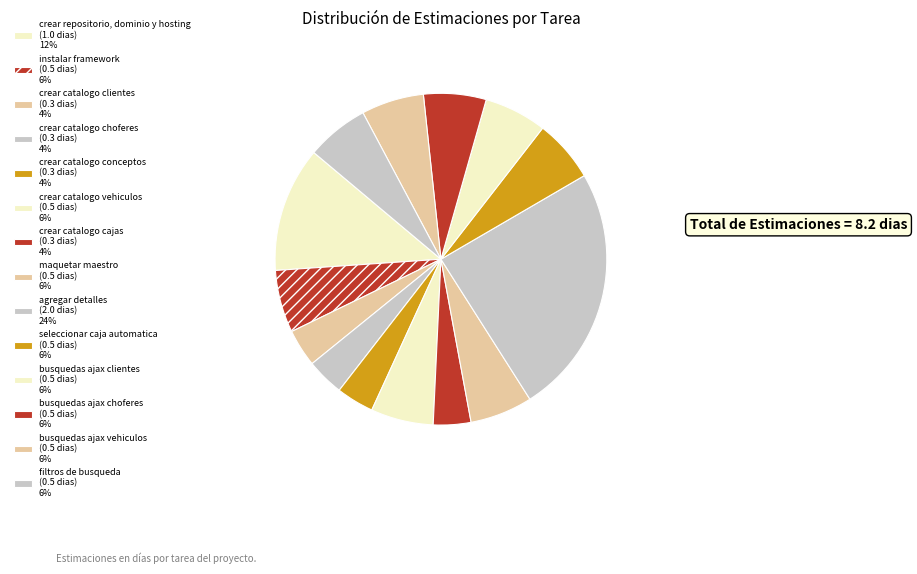

To the nearest percent, what is the average slice percentage?

7%